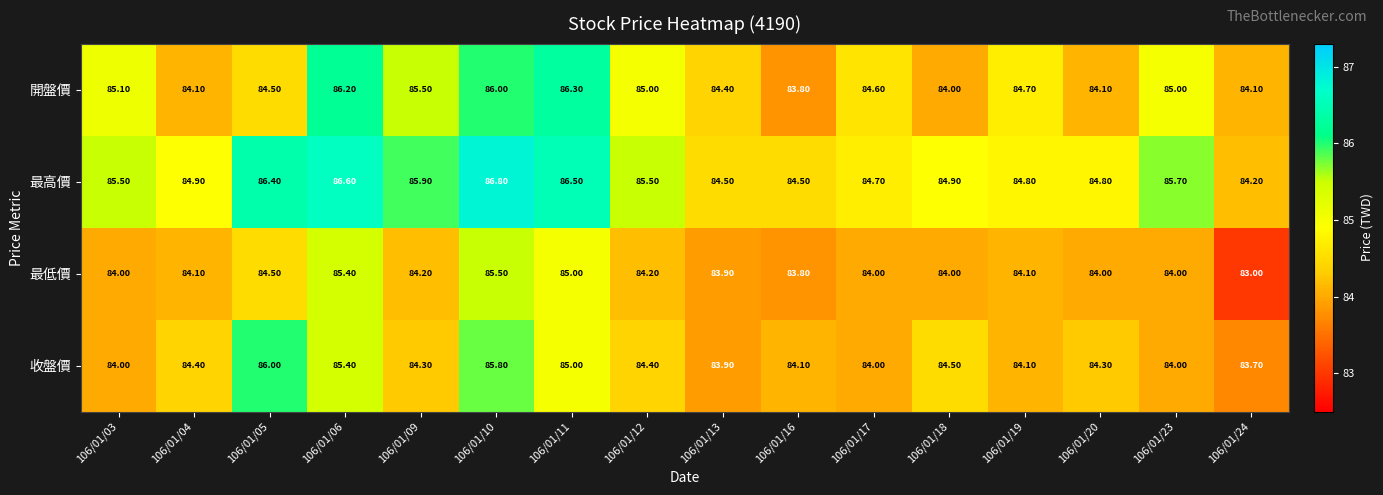

Count the number of categories in the chart.

16